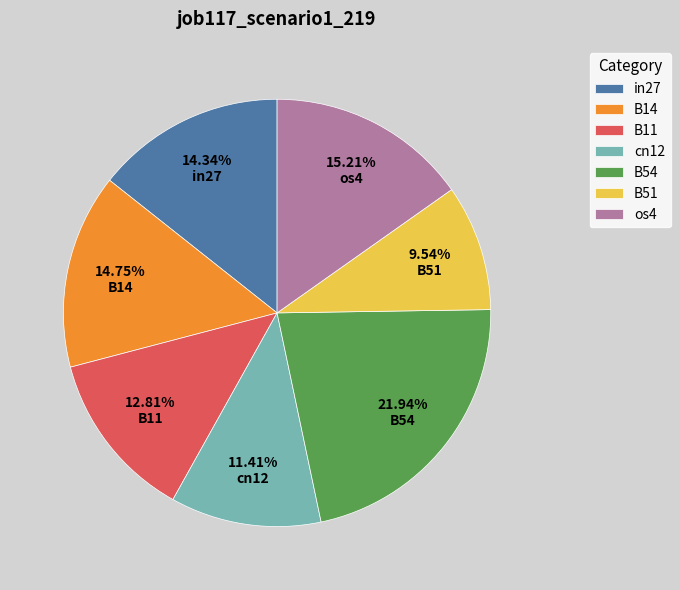

To the nearest percent, what is the difference between the B11 and B14 slice percentages?

2%